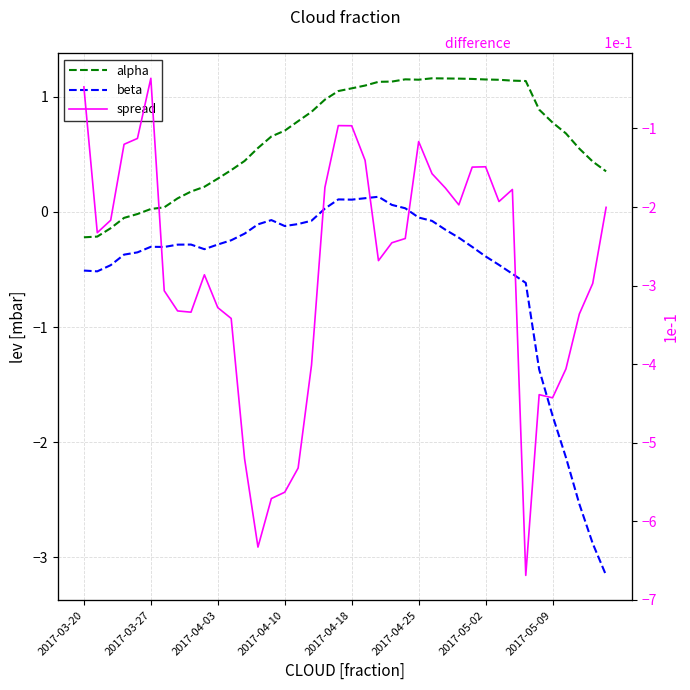

How many values in the spread series are below -2?

24